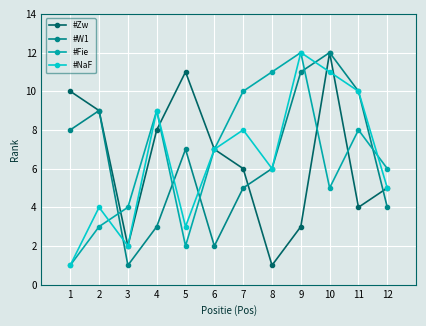

What is the sum of all #W1 values?

78